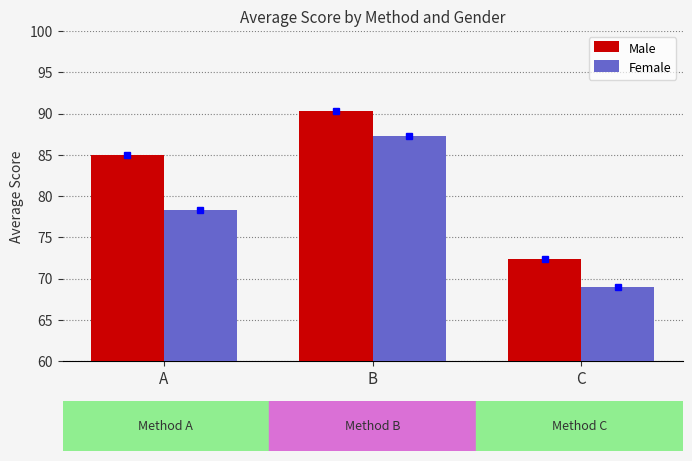

Is the value of Female at B greater than the value of Male at B?

No